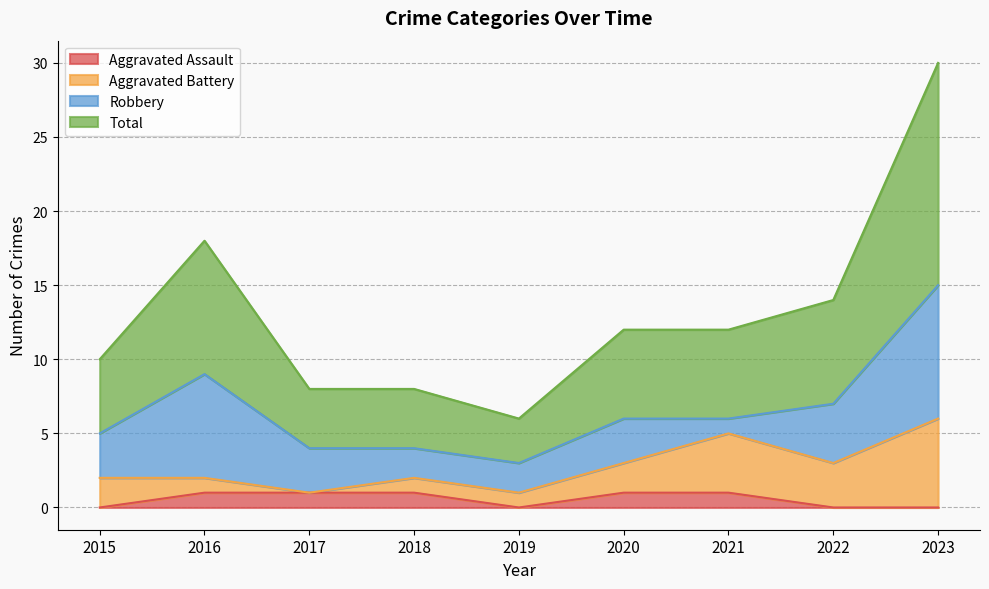

What is the difference between the maximum and second lowest values in the Aggravated Assault series?

1